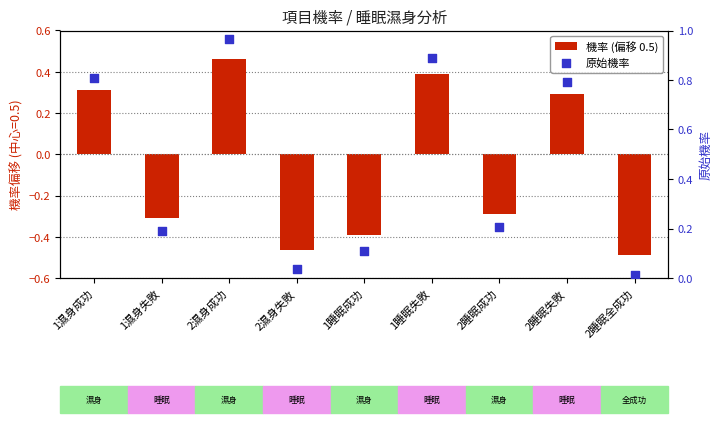

Is the value of 機率 (偏移 0.5) at 2濕身成功 greater than the value of 原始機率 at 1睡眠失敗?

No